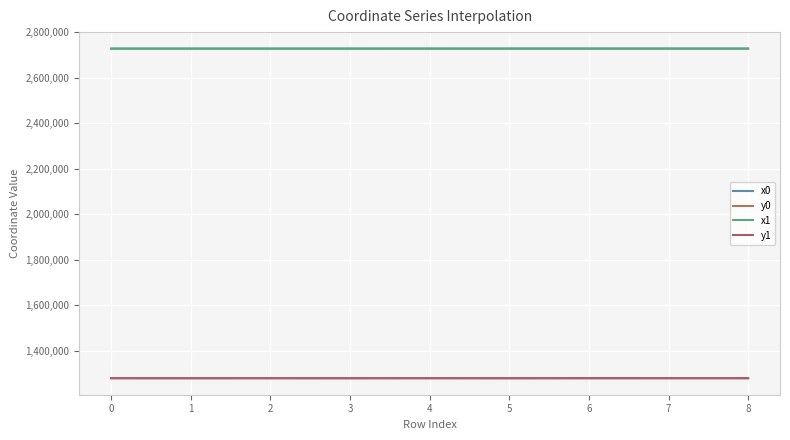

Does the chart display data point markers on the line(s)?

No